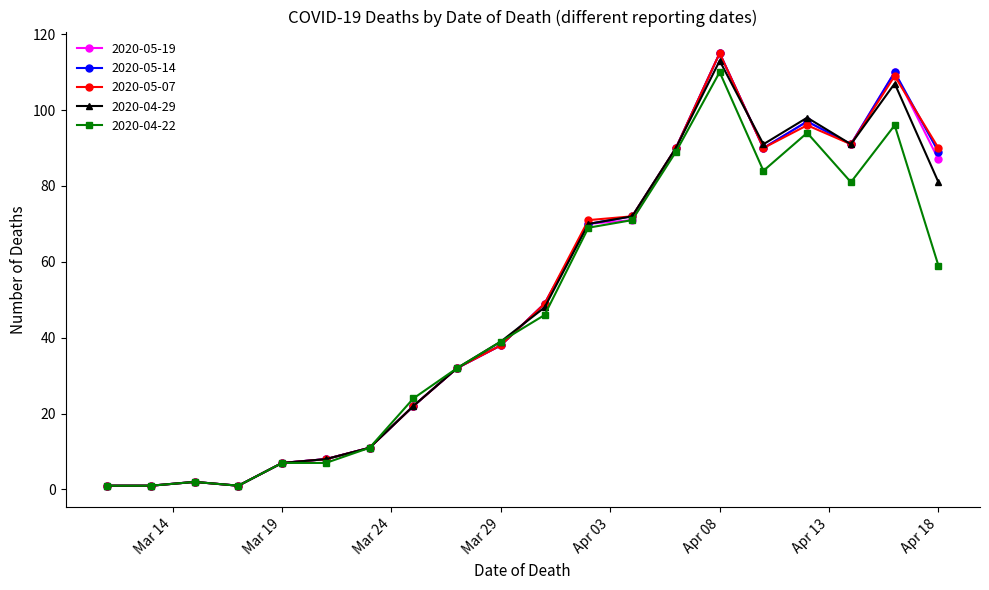

What is the maximum value for 2020-04-22?

110